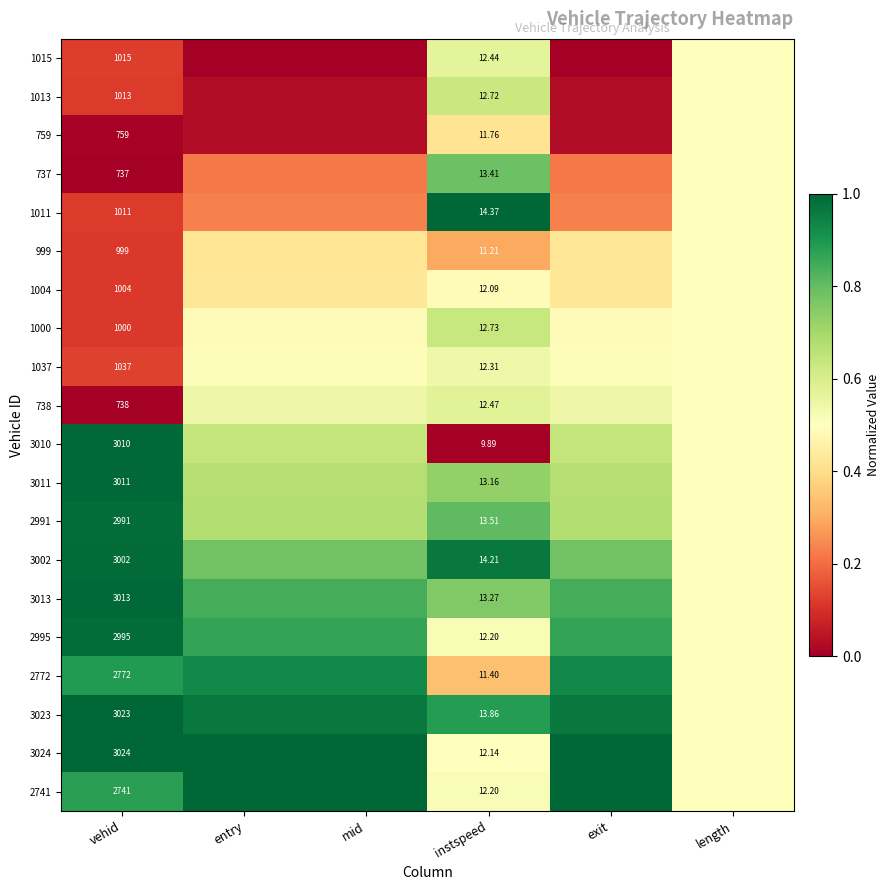

The 1015 series shows 0.2 at vehid. True or false?

False